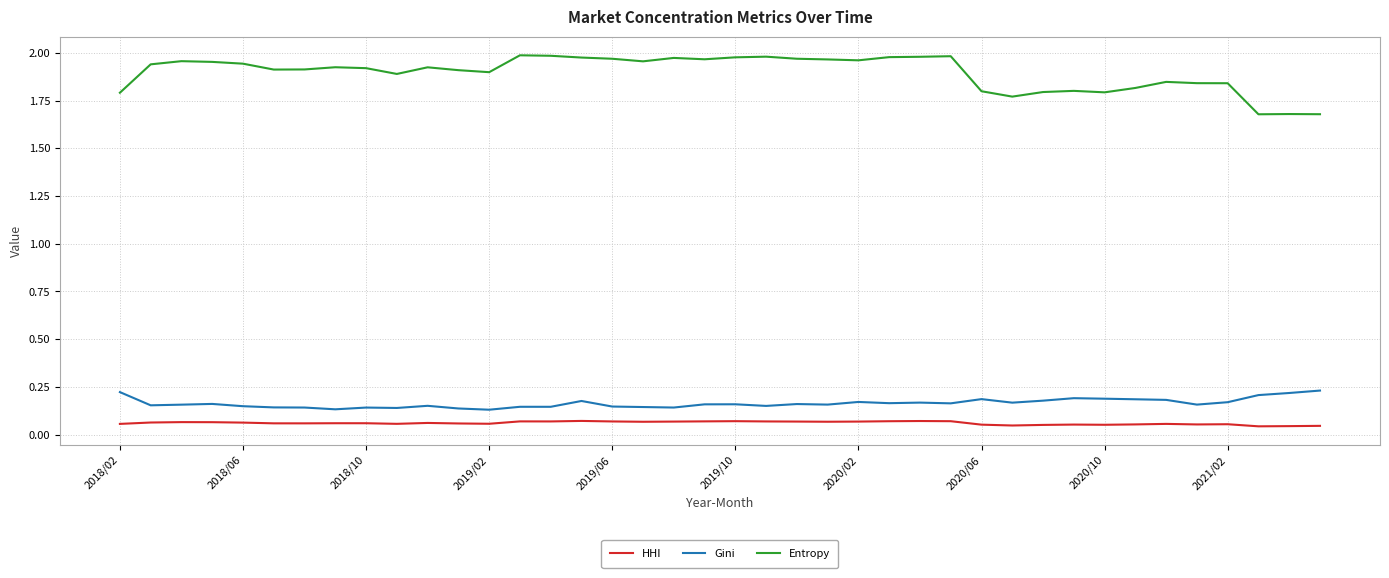

Count the HHI values in the range 0 to 1.

40